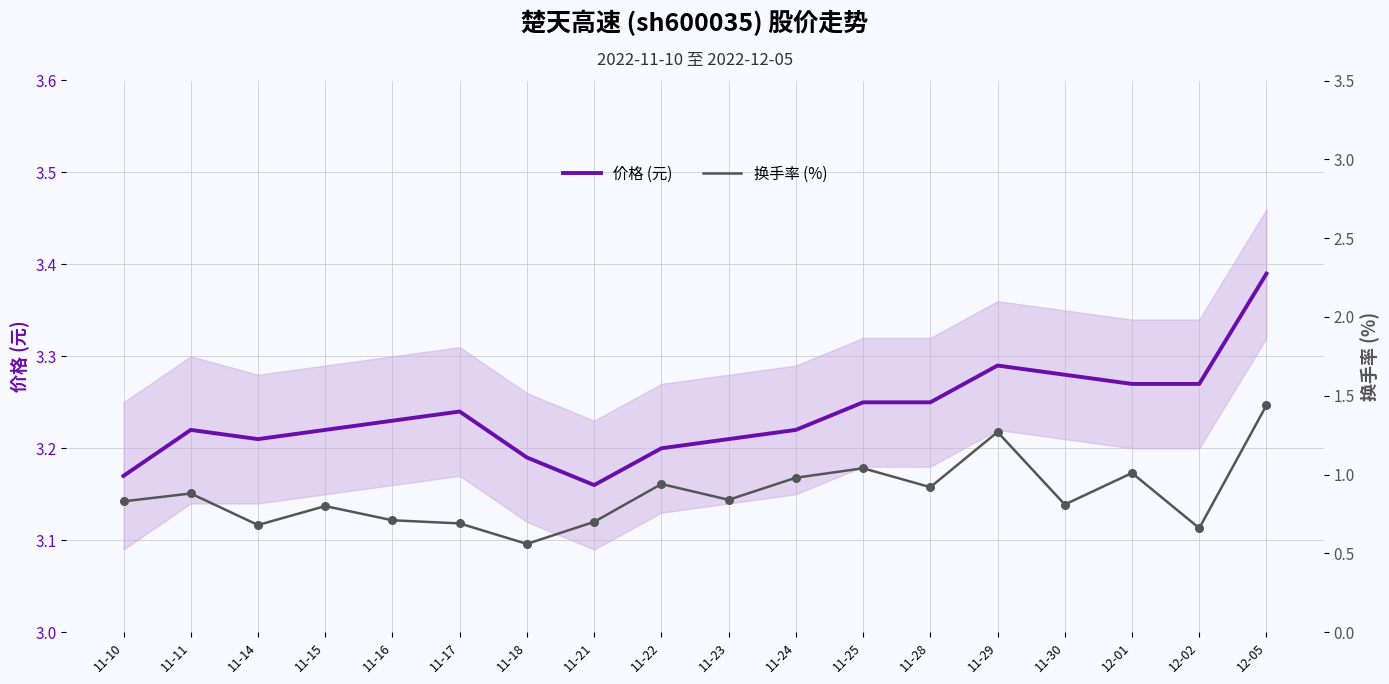

Which series has the largest total across all categories?

价格 (元)